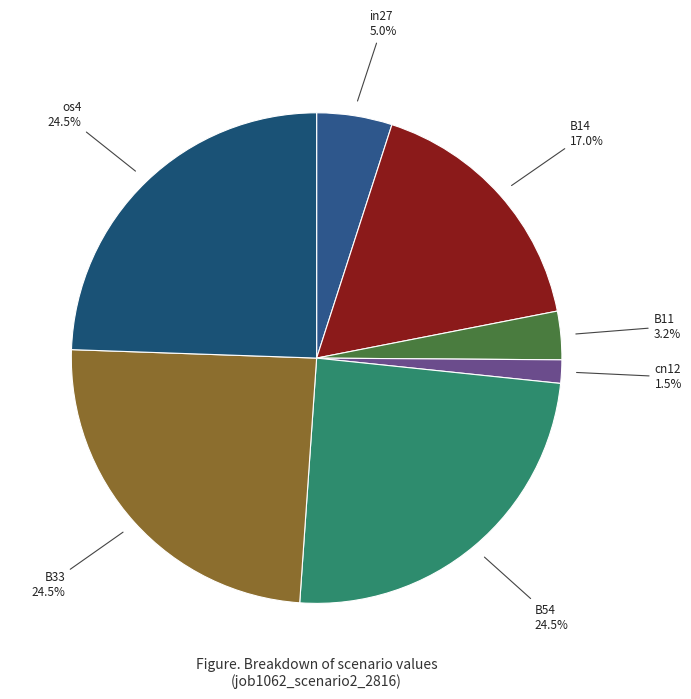

How many slices are in this pie chart?

7